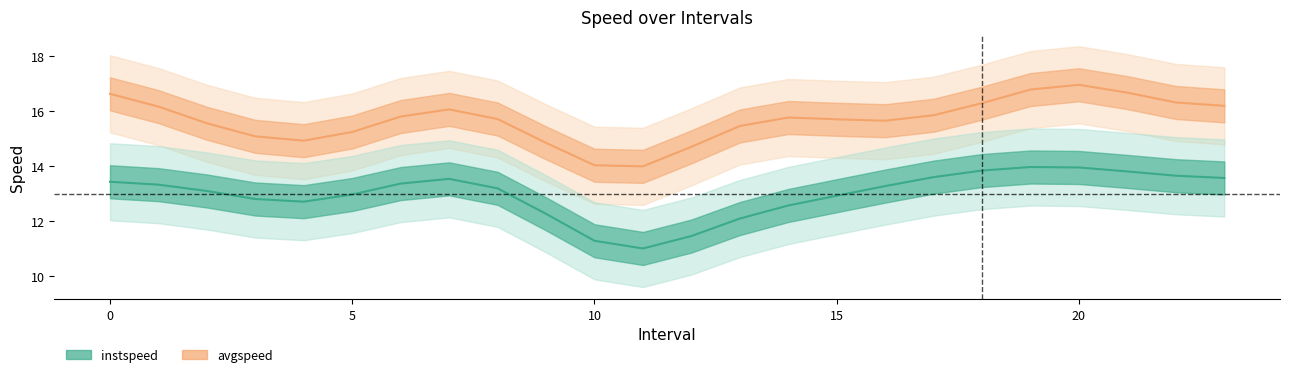

True or false: instspeed and avgspeed intersect in this chart.

False